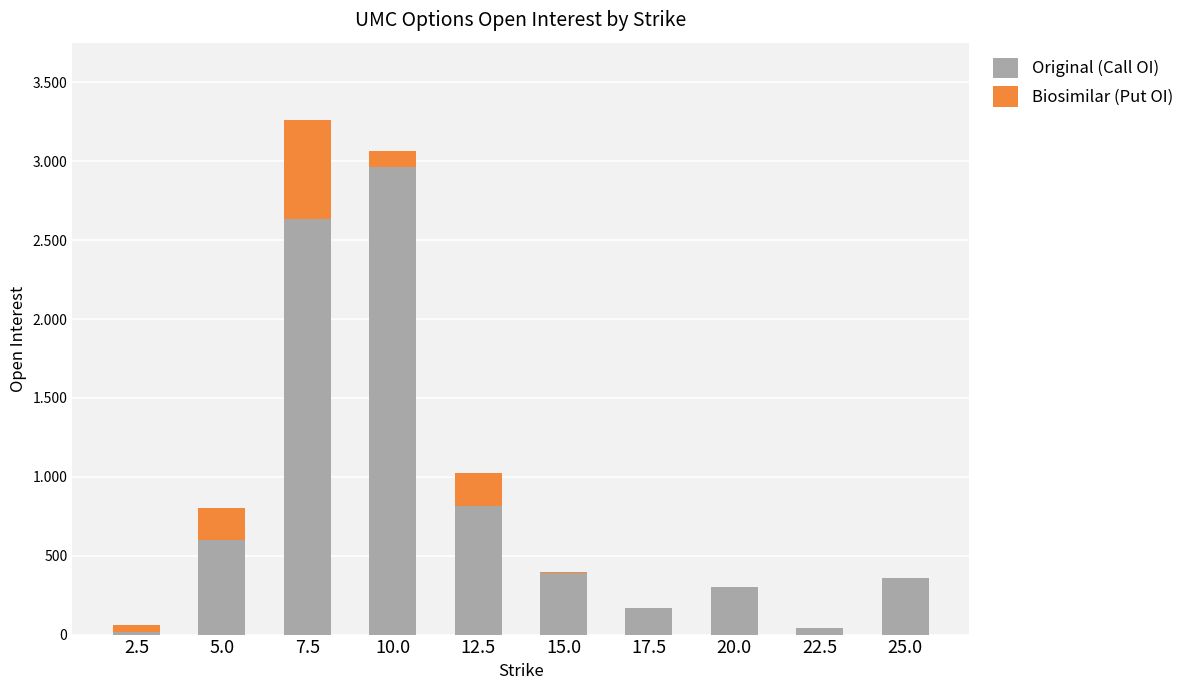

Are the bars grouped side by side (vs. stacked)?

No